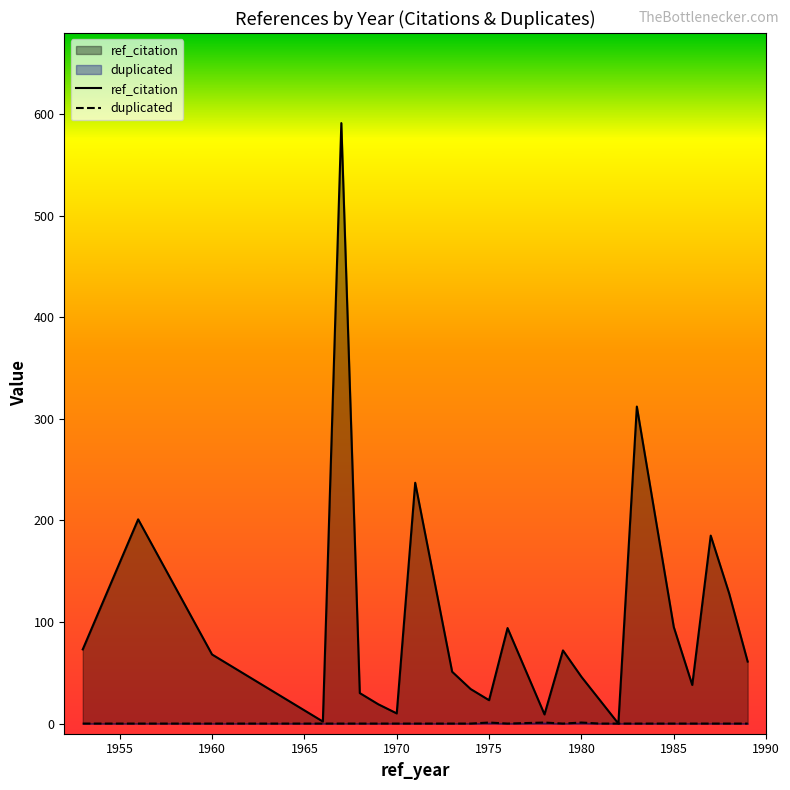

What are all the series names shown in the legend?

ref_citation, duplicated